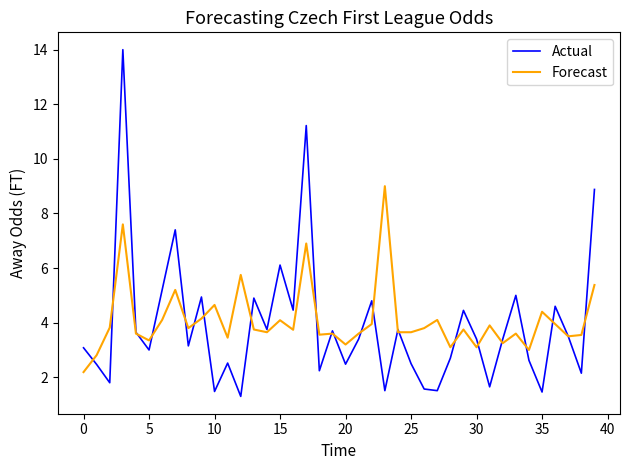

What is the minimum value for Forecast?

2.2